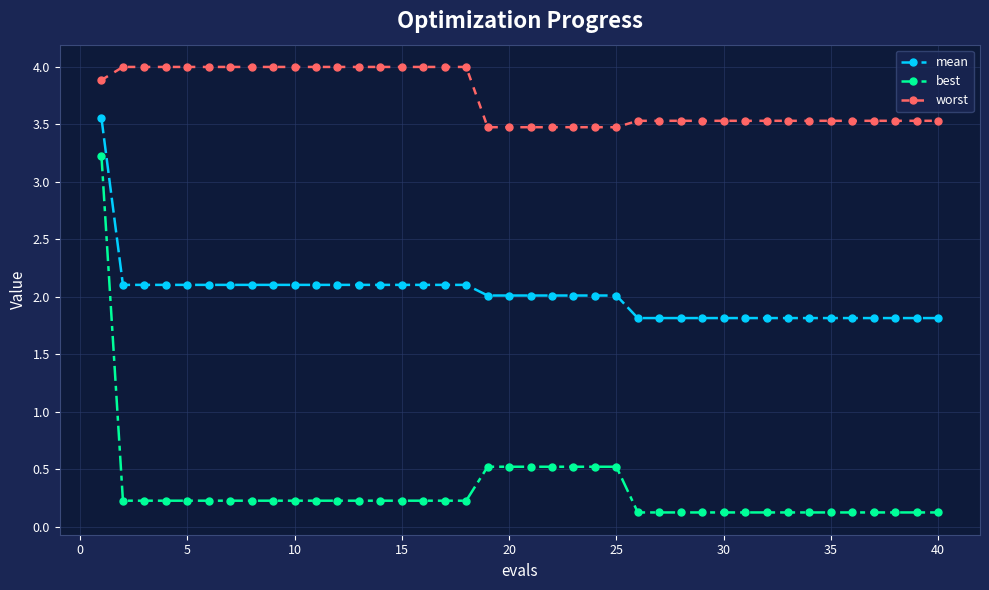

Which series has the largest total across all categories?

worst